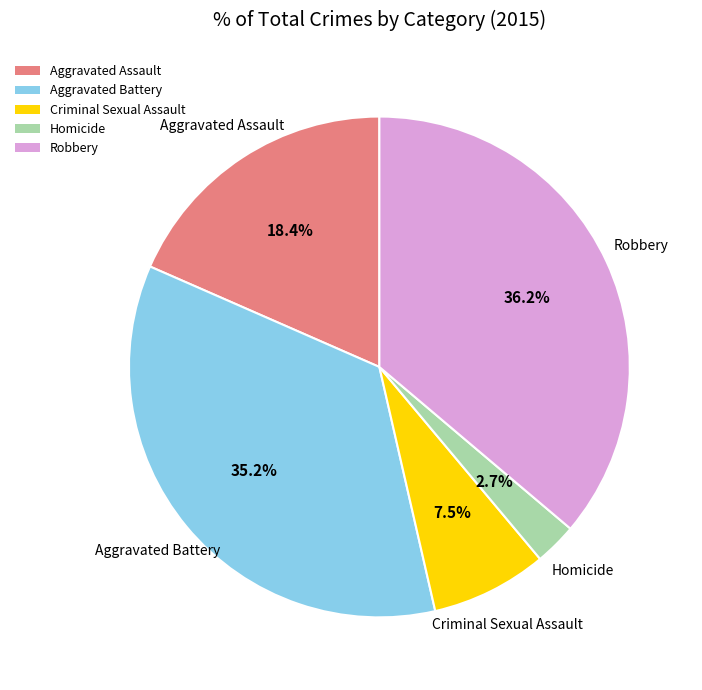

Does Aggravated Assault represent more than half of the total?

No